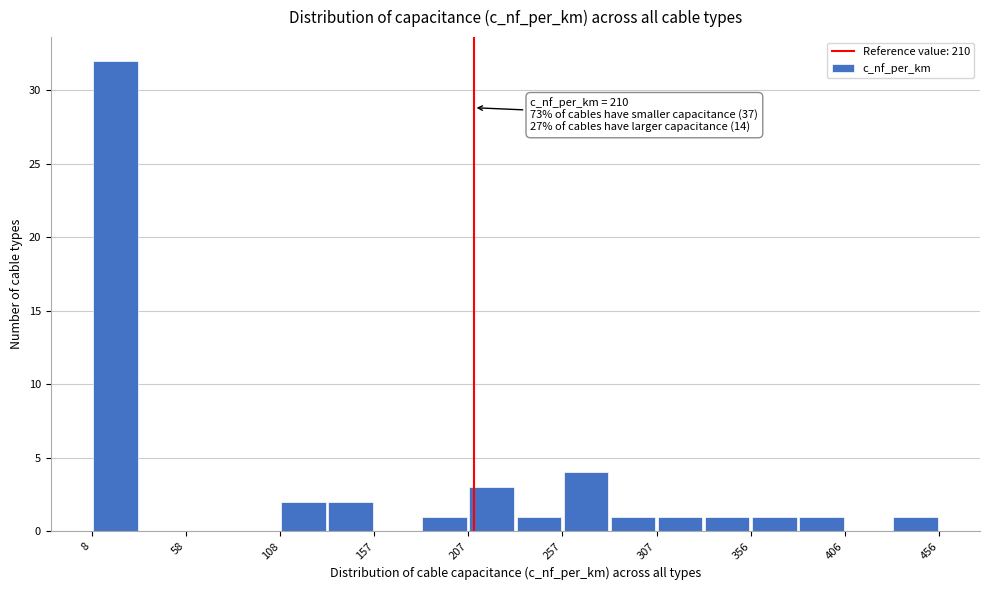

Which range on the x-axis has the tallest bar?

10 to 35